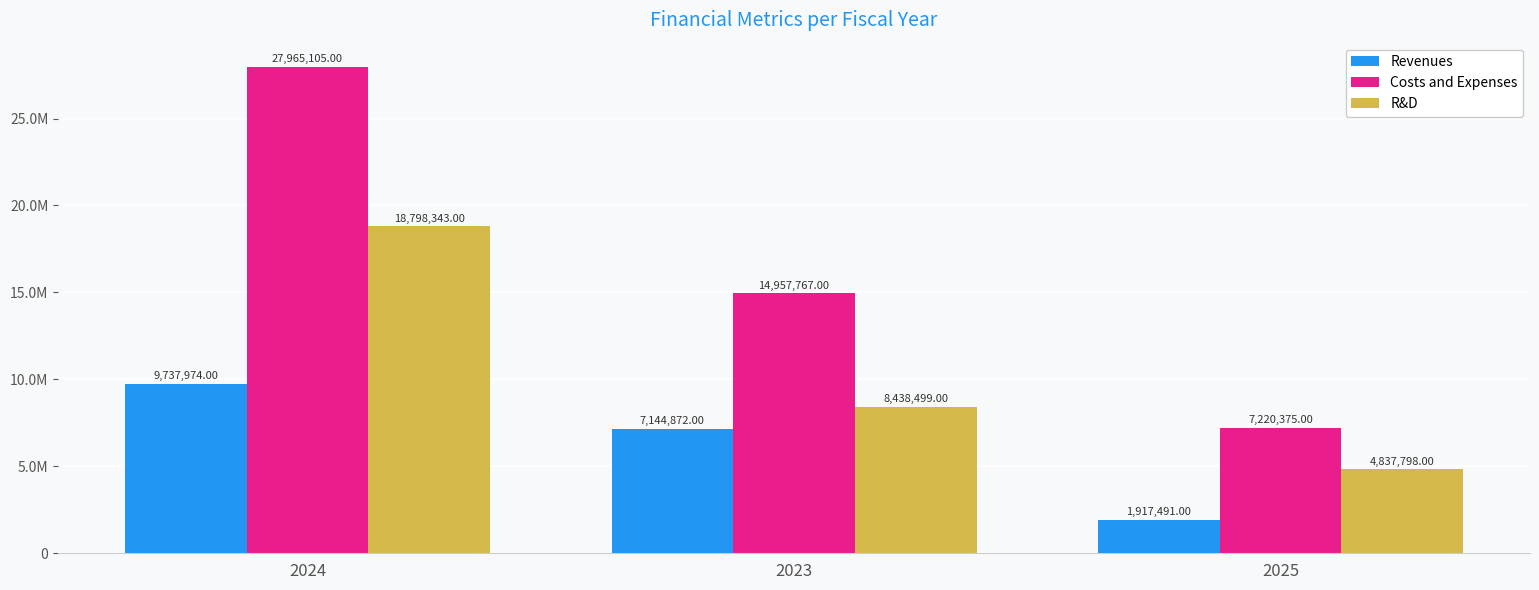

What is the approximate value of R&D at 2024?

18798343